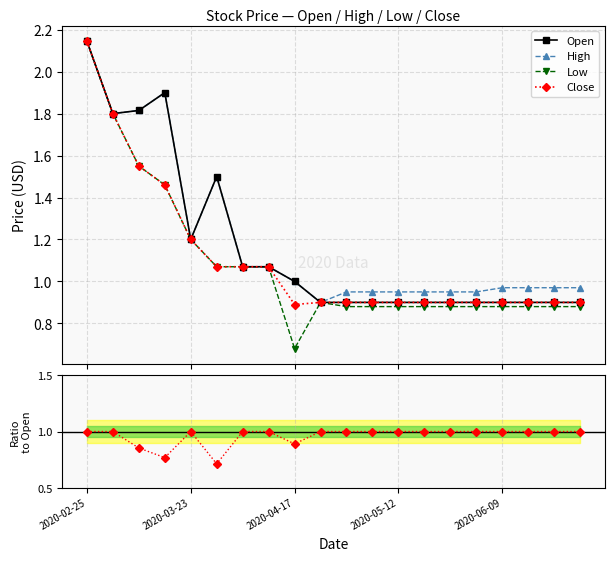

How many lines are shown in the chart?

5